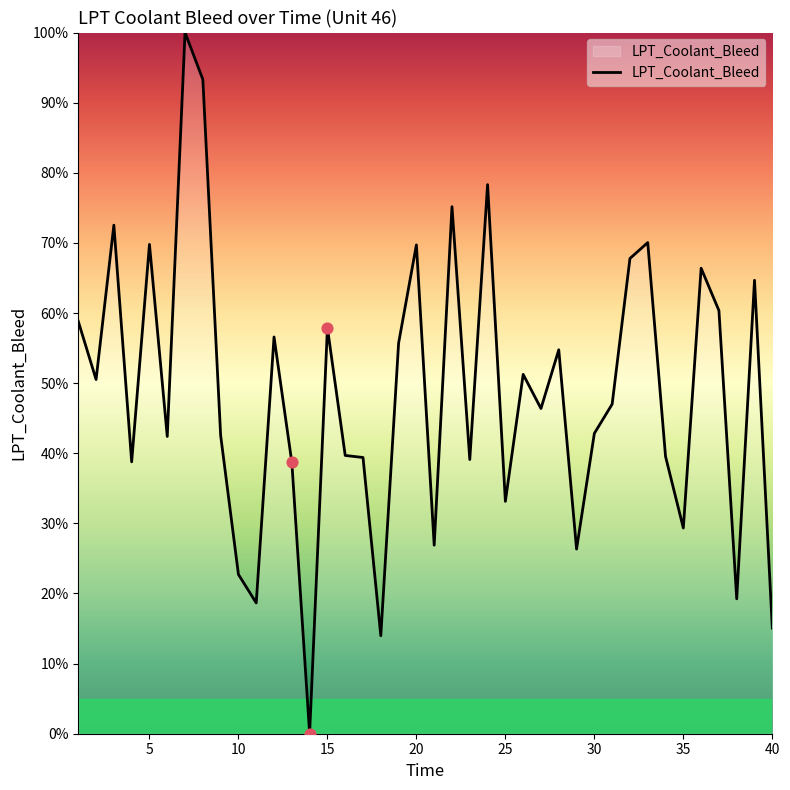

What is the difference between the maximum and minimum values?

100.0